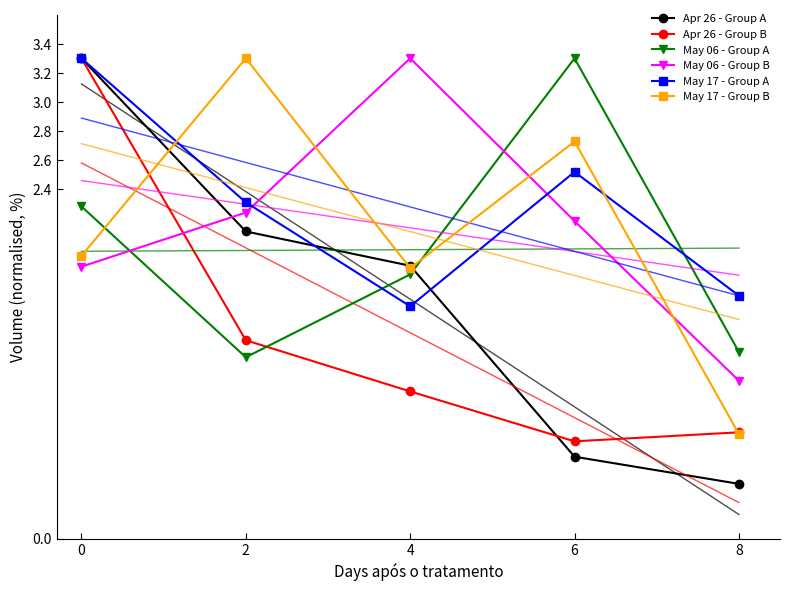

Which series has the largest total across all categories?

May 17 - Group A